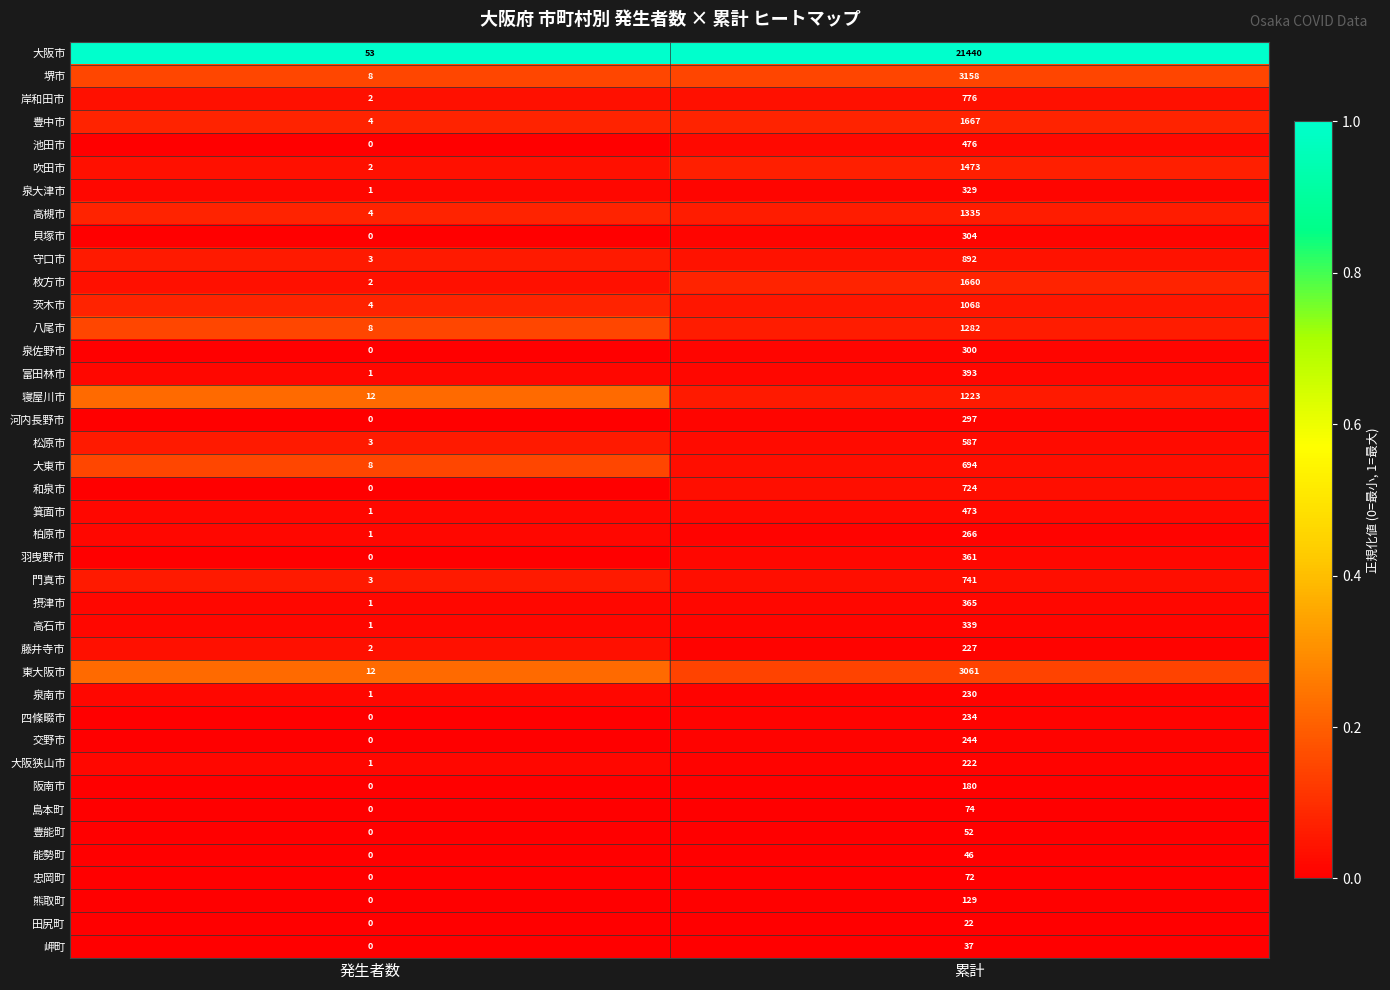

At which category is the sum across all series the highest?

累計